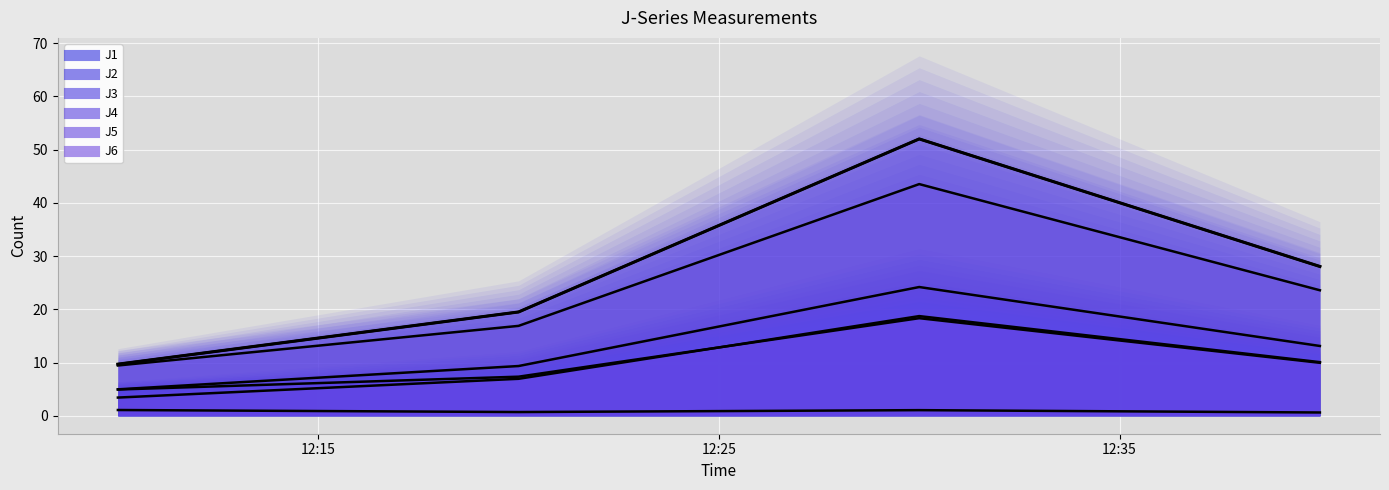

Reading right to left, what are all the values shown in this chart?

J1: 2022-10-12 12:40:00=13.1	2022-10-12 12:30:00=24.2	2022-10-12 12:20:00=9.3	2022-10-12 12:10:00=5.0
J2: 2022-10-12 12:40:00=9.9	2022-10-12 12:30:00=18.3	2022-10-12 12:20:00=7.3	2022-10-12 12:10:00=4.9
J3: 2022-10-12 12:40:00=0.6	2022-10-12 12:30:00=1.0	2022-10-12 12:20:00=0.7	2022-10-12 12:10:00=1.1
J4: 2022-10-12 12:40:00=28.1	2022-10-12 12:30:00=52.0	2022-10-12 12:20:00=19.5	2022-10-12 12:10:00=9.7
J5: 2022-10-12 12:40:00=23.6	2022-10-12 12:30:00=43.5	2022-10-12 12:20:00=16.9	2022-10-12 12:10:00=9.4
J6: 2022-10-12 12:40:00=10.1	2022-10-12 12:30:00=18.7	2022-10-12 12:20:00=6.9	2022-10-12 12:10:00=3.4